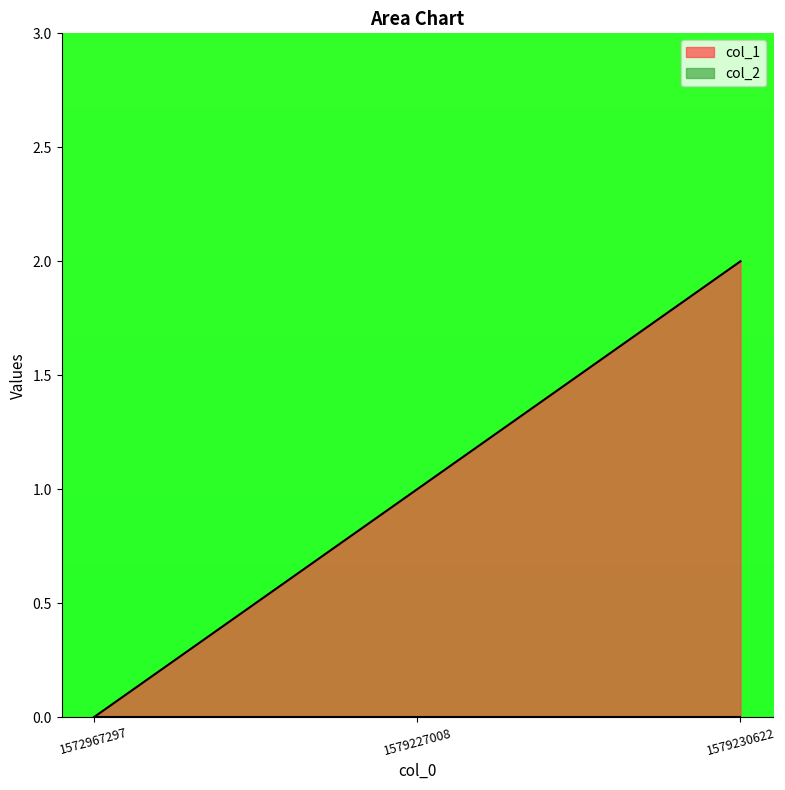

What is the difference between the maximum and minimum values?

2